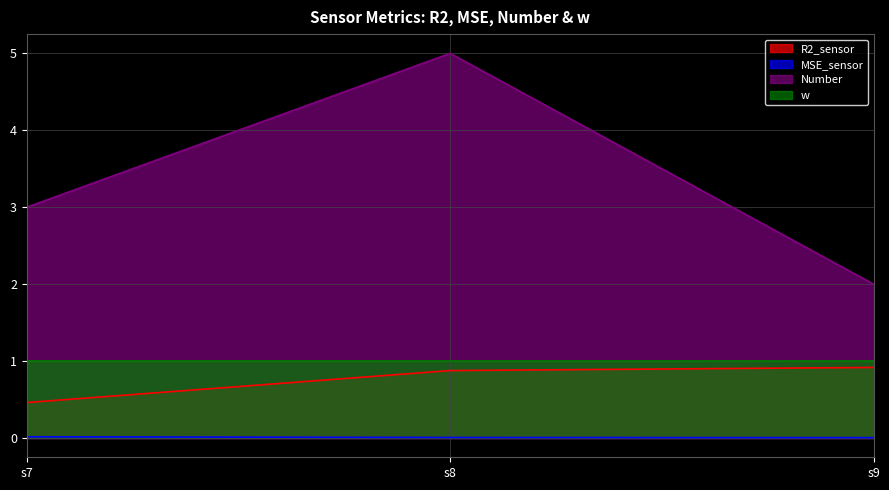

Which series has the largest total across all categories?

Number